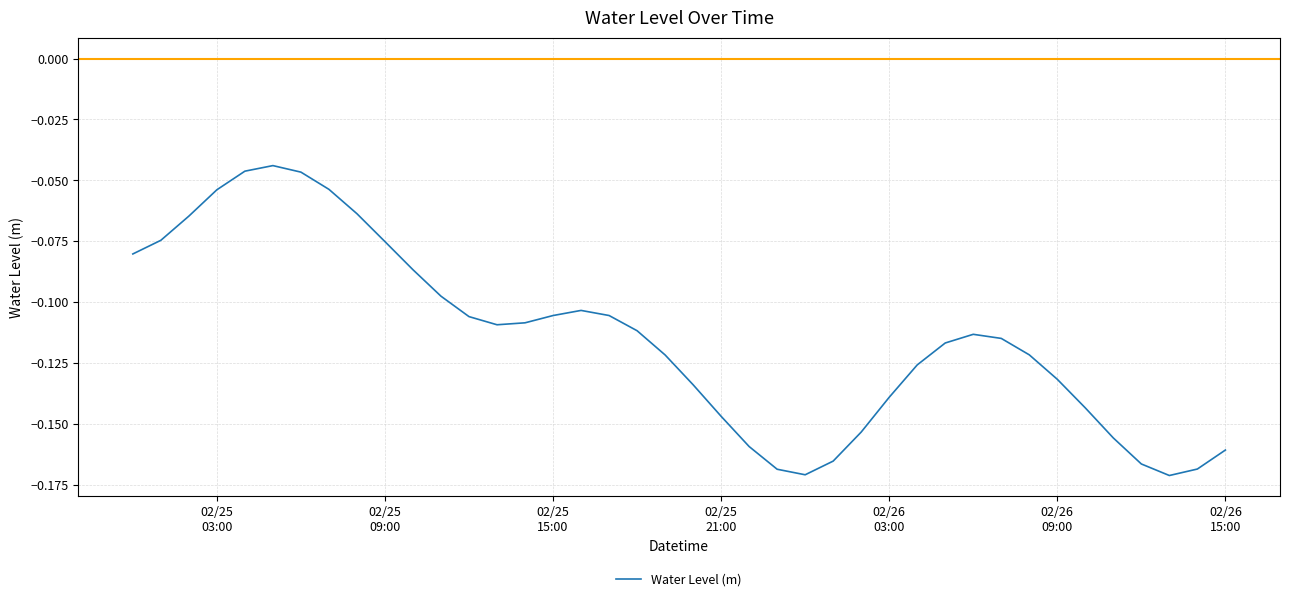

How many points are lower than both their immediate neighbors (excluding endpoints)?

3